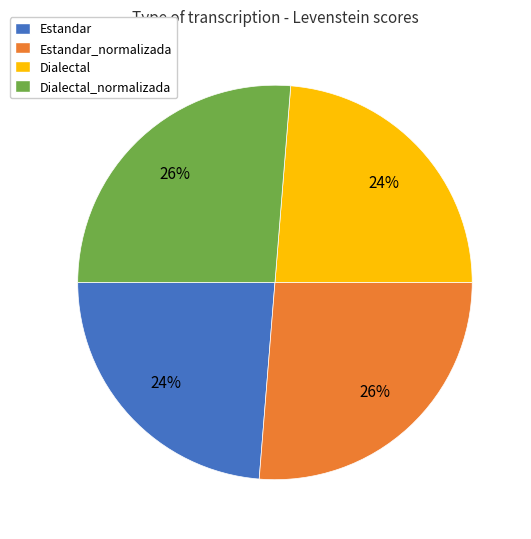

How many segments does this pie chart have?

4